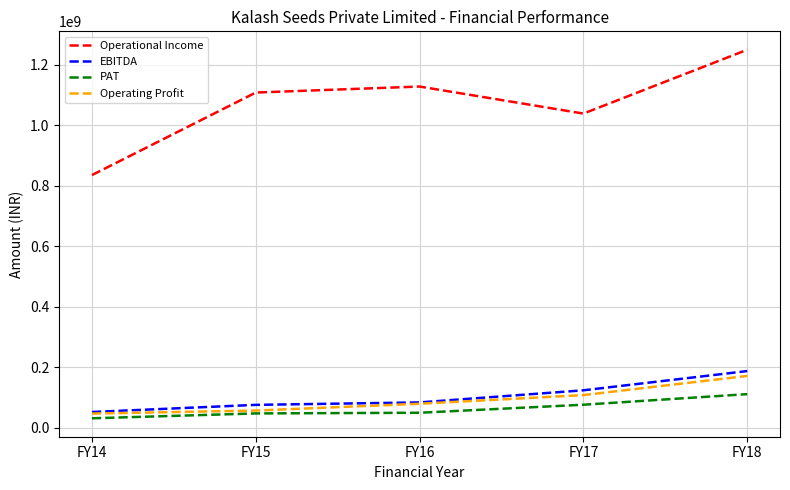

List the labels in order of Operational Income value, smallest first.

FY14, FY17, FY15, FY16, FY18